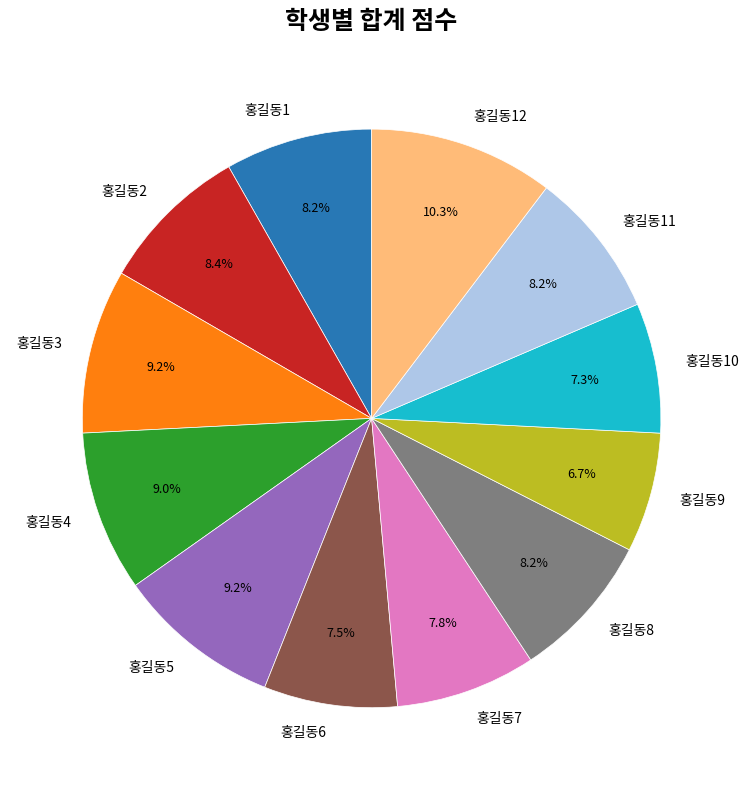

The 홍길동6 slice represents 13% of the pie. True or false?

False